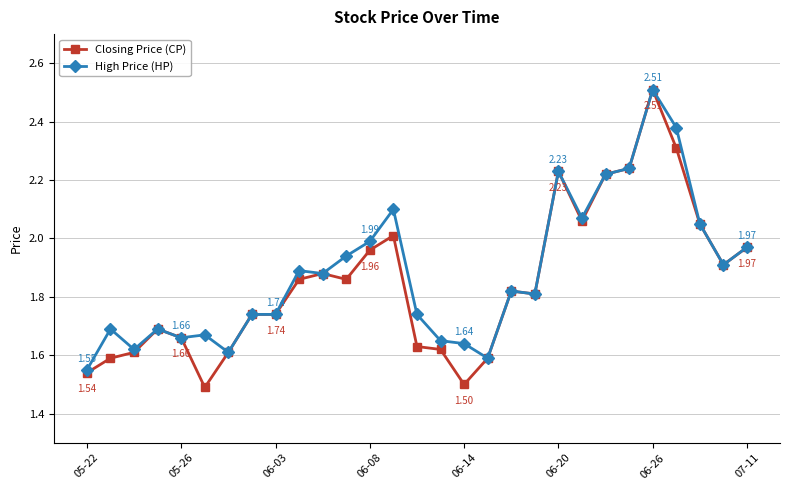

Count the number of categories in the chart.

29